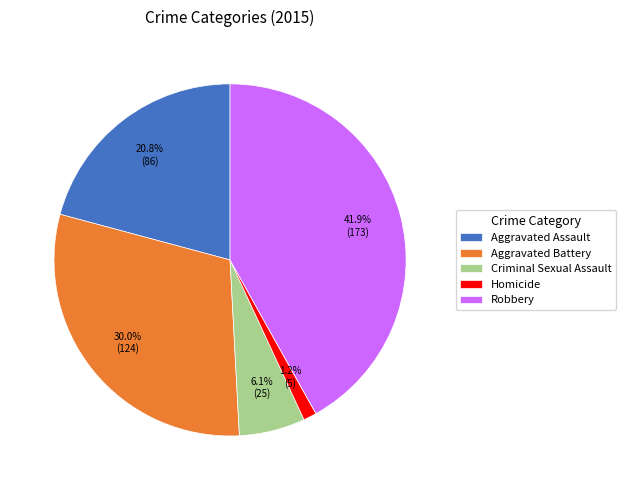

Is there a majority slice in this chart?

No